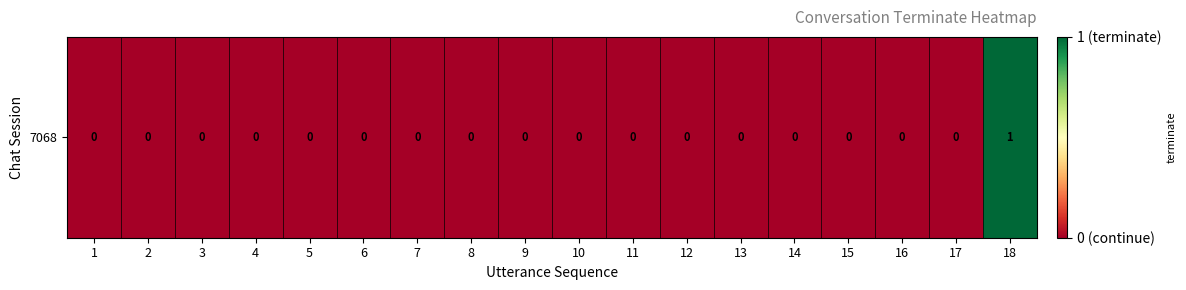

What is the difference between the maximum and minimum values?

1